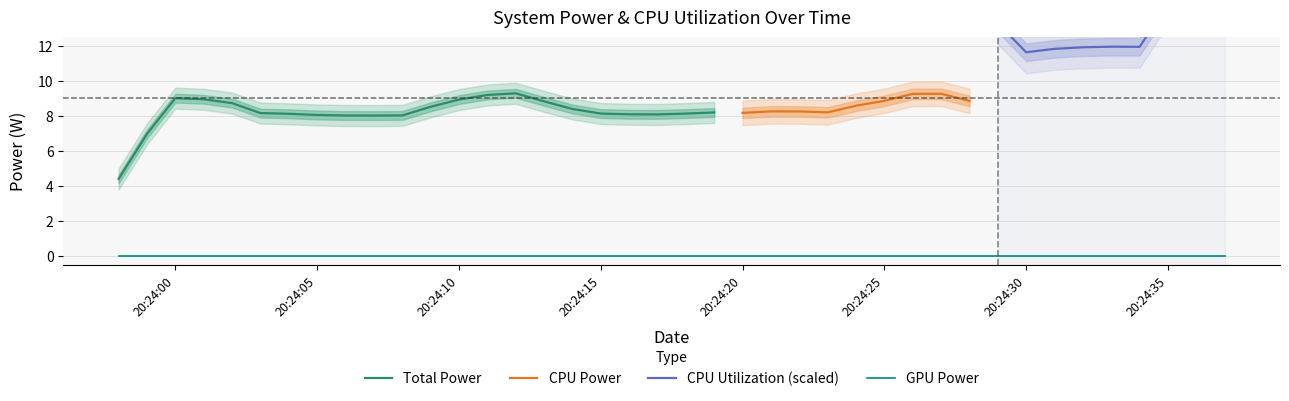

True or false: GPU Power and Total Power cross at least once.

False